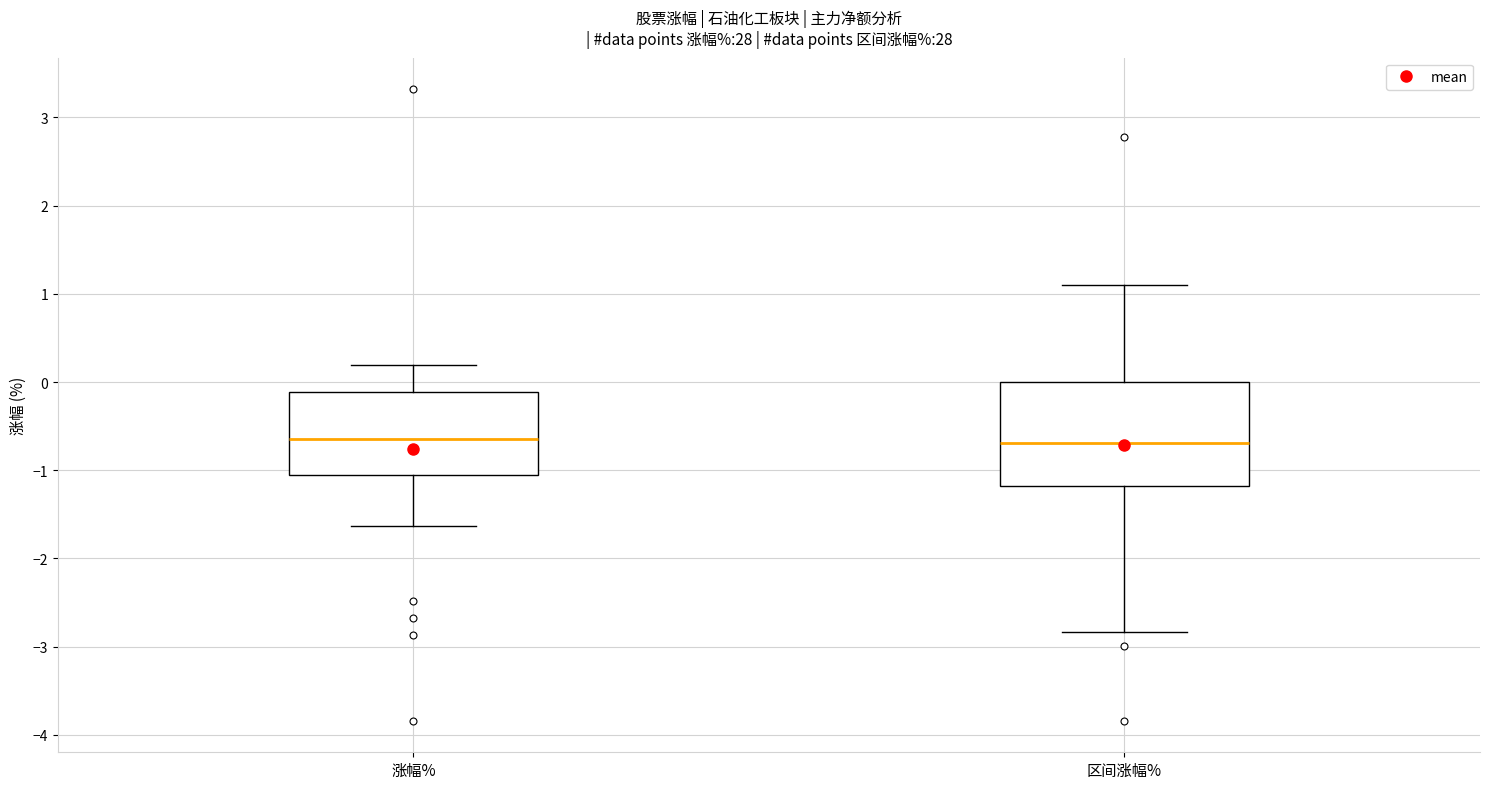

Reading left to right, read every box against the y-axis: the position of its median line, the range the box covers, and the ends of its whiskers. The values are not printed on the chart, so give them approximately, as read against the axis.

涨幅%: median -0.6, box -1.1 to -0.1, whiskers -1.6 to 0.2
区间涨幅%: median -0.7, box -1.2 to 0.0, whiskers -2.8 to 1.1